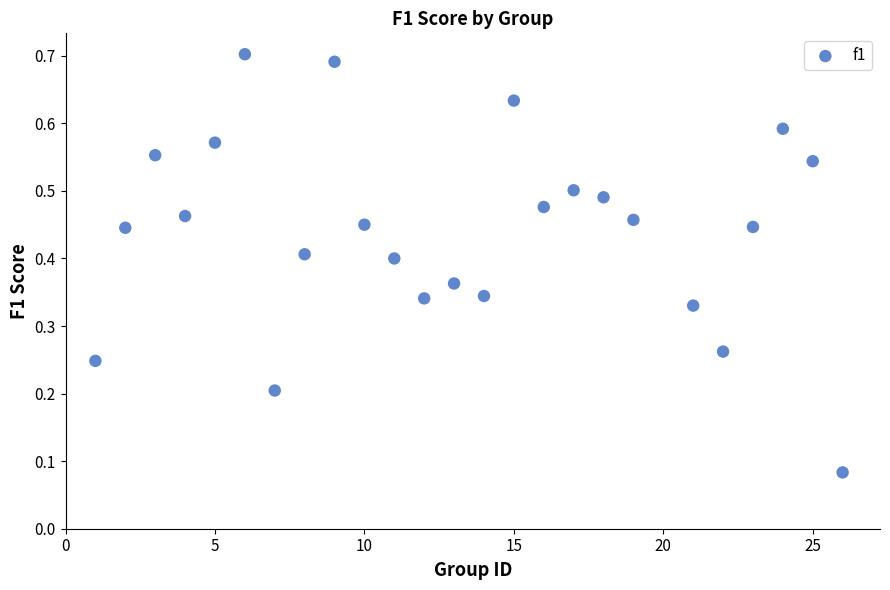

What is the range of X values (max minus min)?

25.0